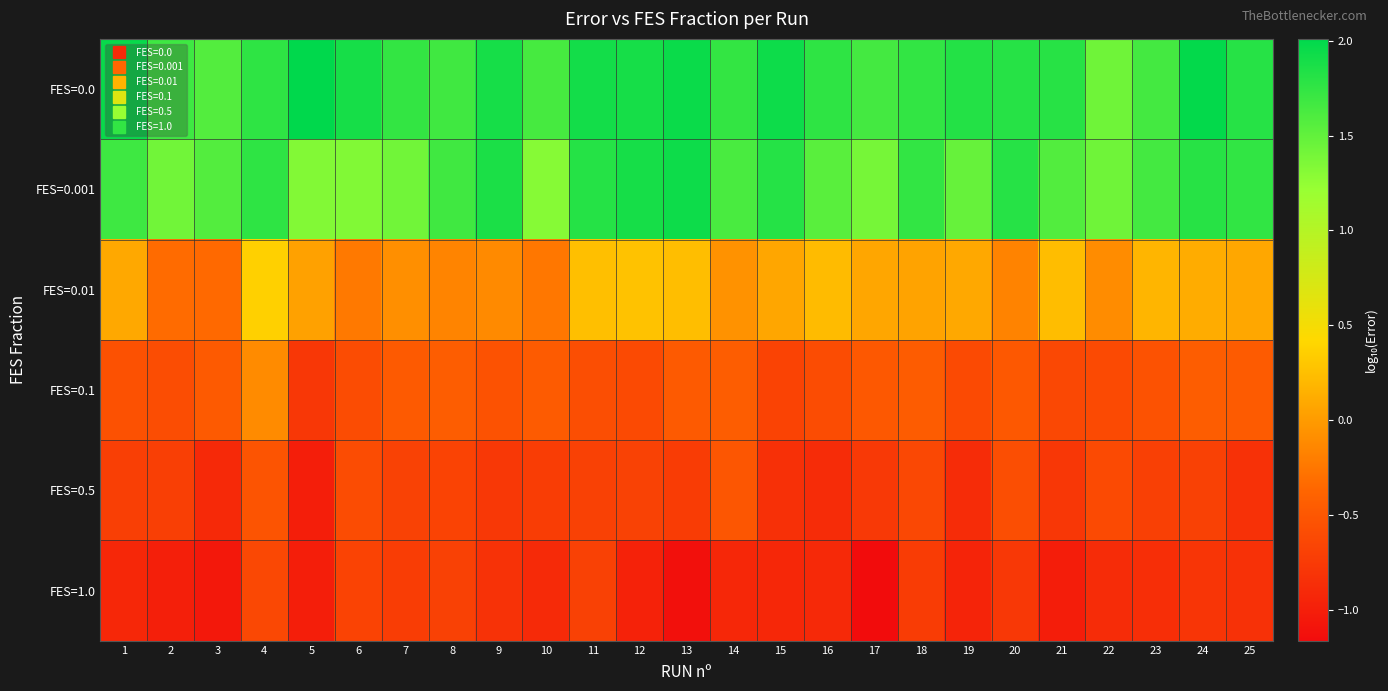

What is the maximum value shown in the chart?

2.0